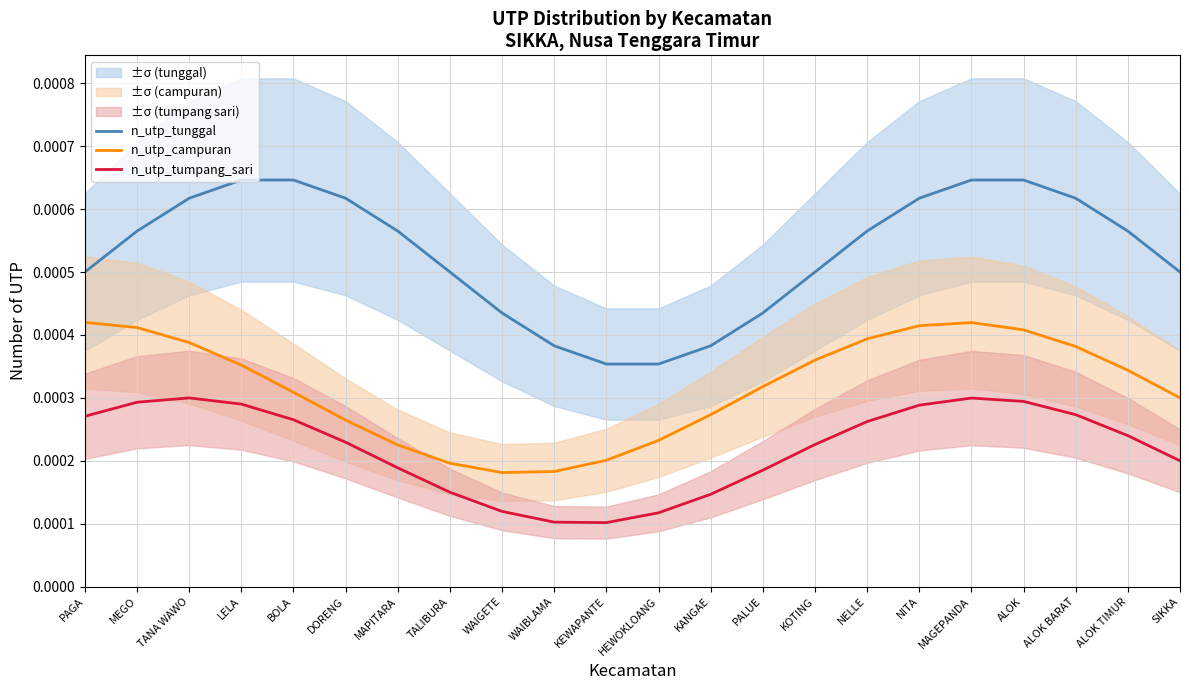

True or false: n_utp_tunggal and n_utp_campuran intersect in this chart.

False